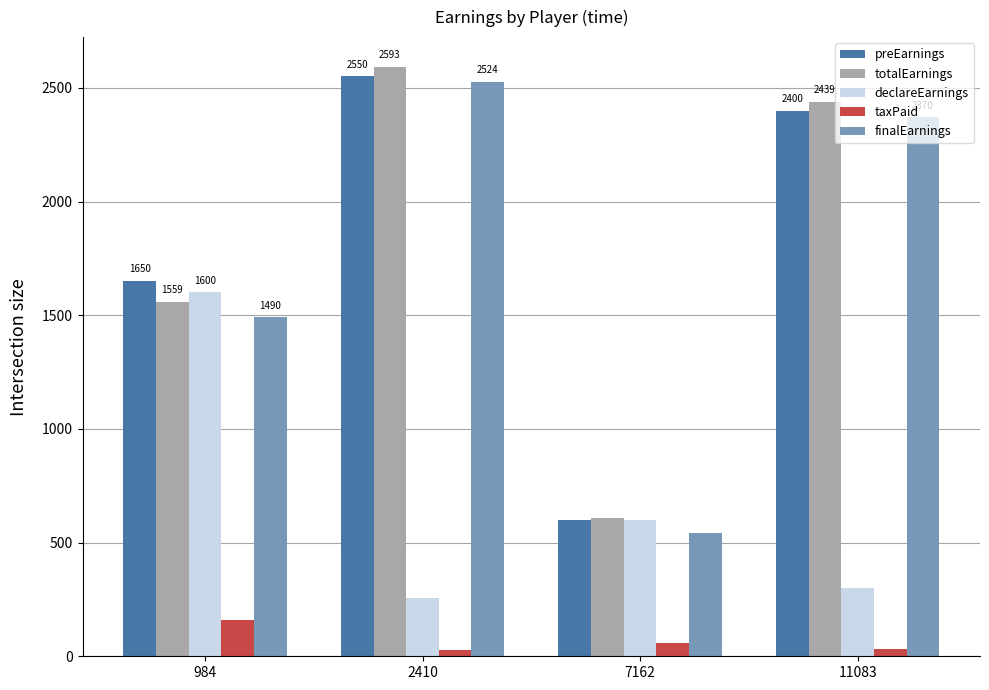

At which category is the sum across all series the highest?

2410